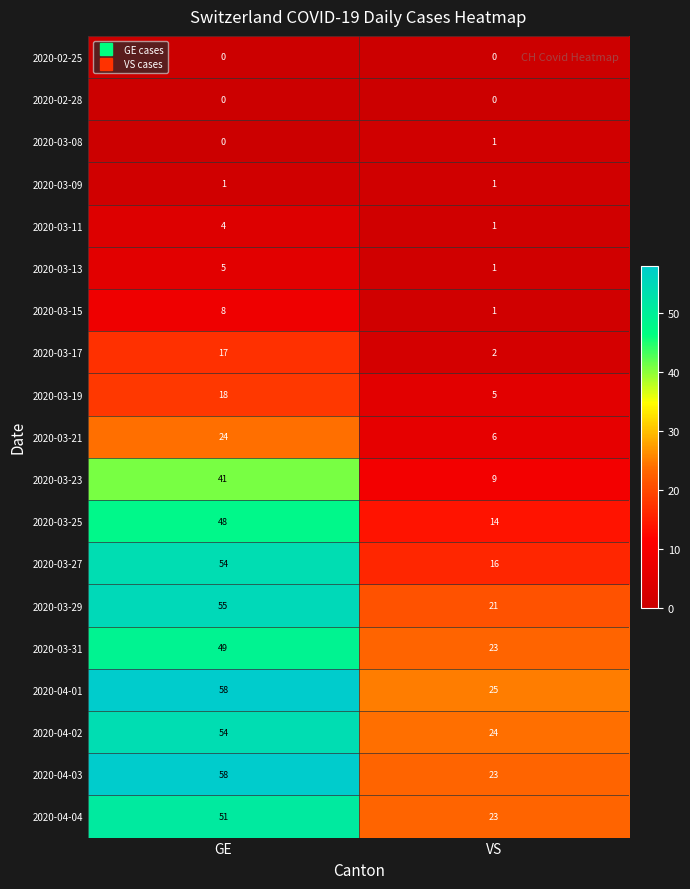

The value of 2020-03-17 at VS is 2. True or false?

True